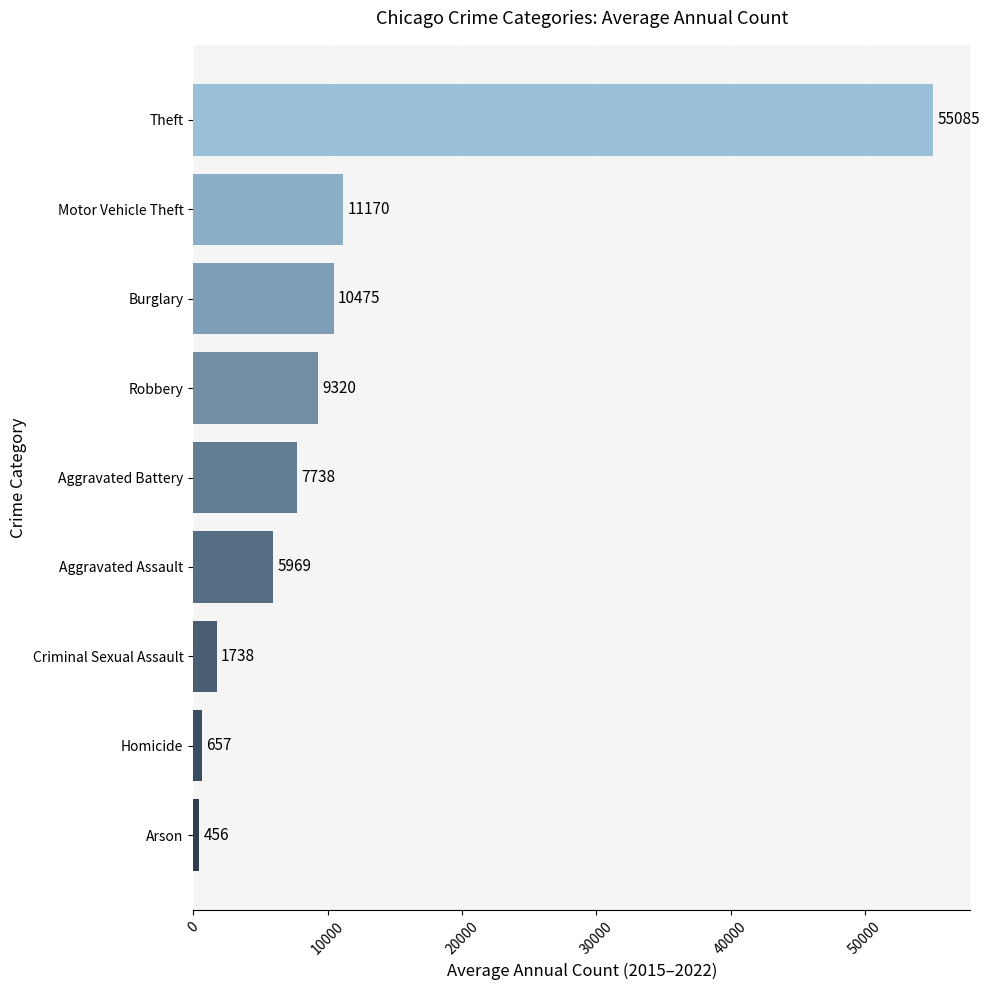

What is the sum of all values?

102607.4